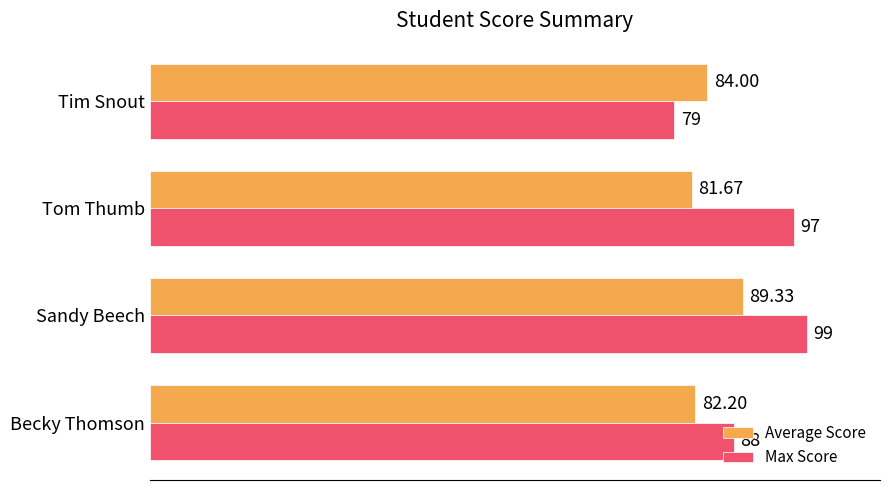

What are all the series names shown in the legend?

Average Score, Max Score